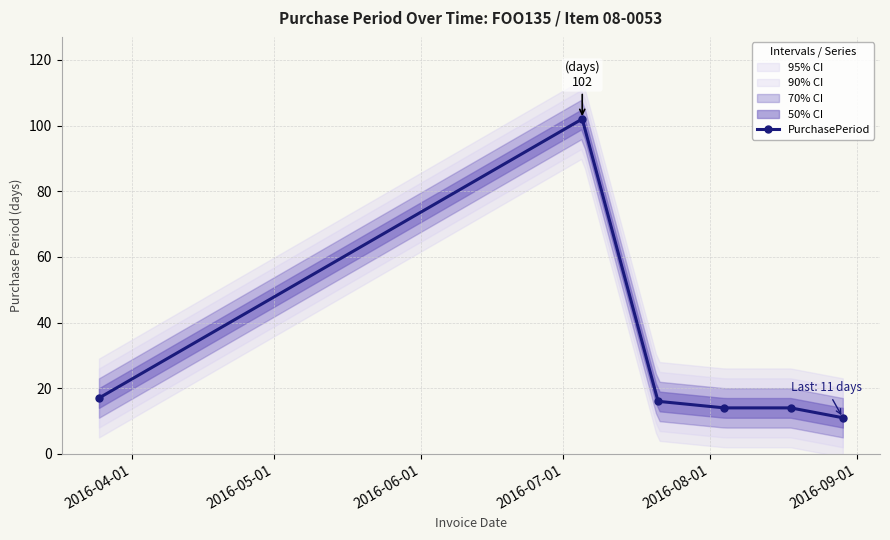

What is the sum of the values at 2016-08-01 and 2016-04-01?

31